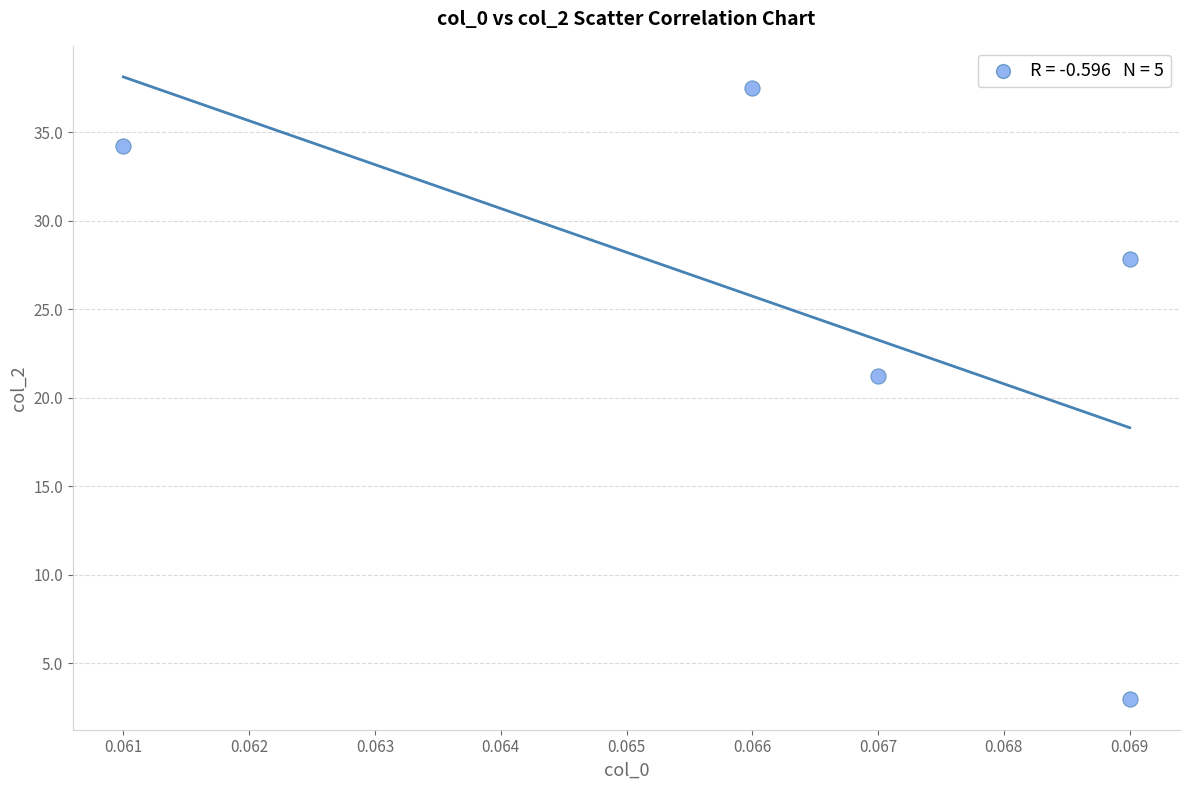

What is the range of Y values (max minus min)?

34.5